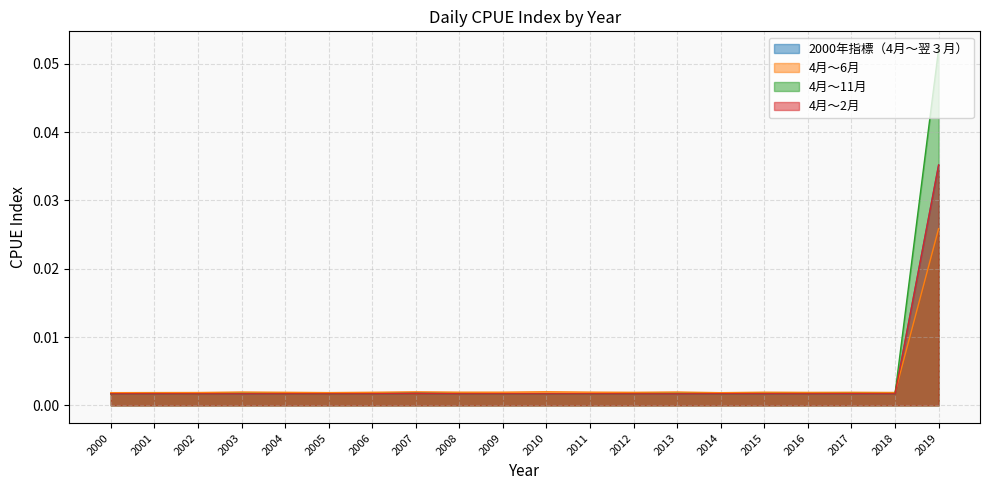

Between 2007 and 2019, which is larger?

2019